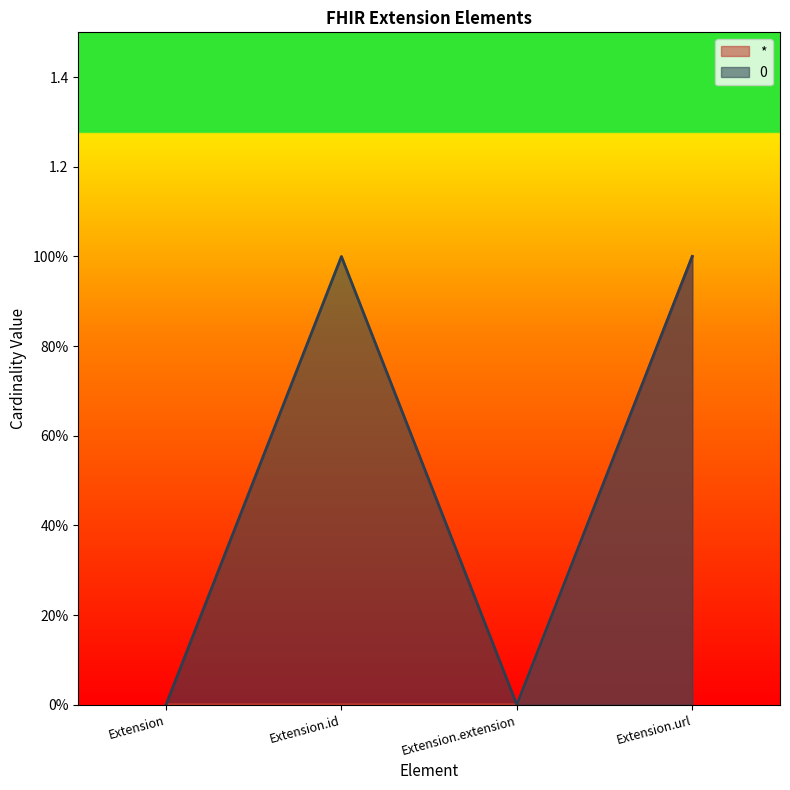

Does the chart display data point markers on the line(s)?

No